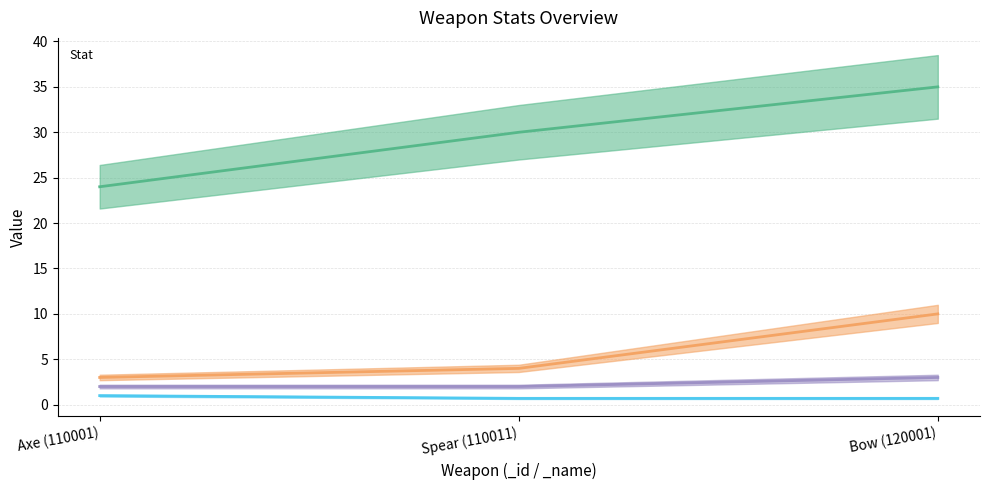

Does the chart display data point markers on the line(s)?

No